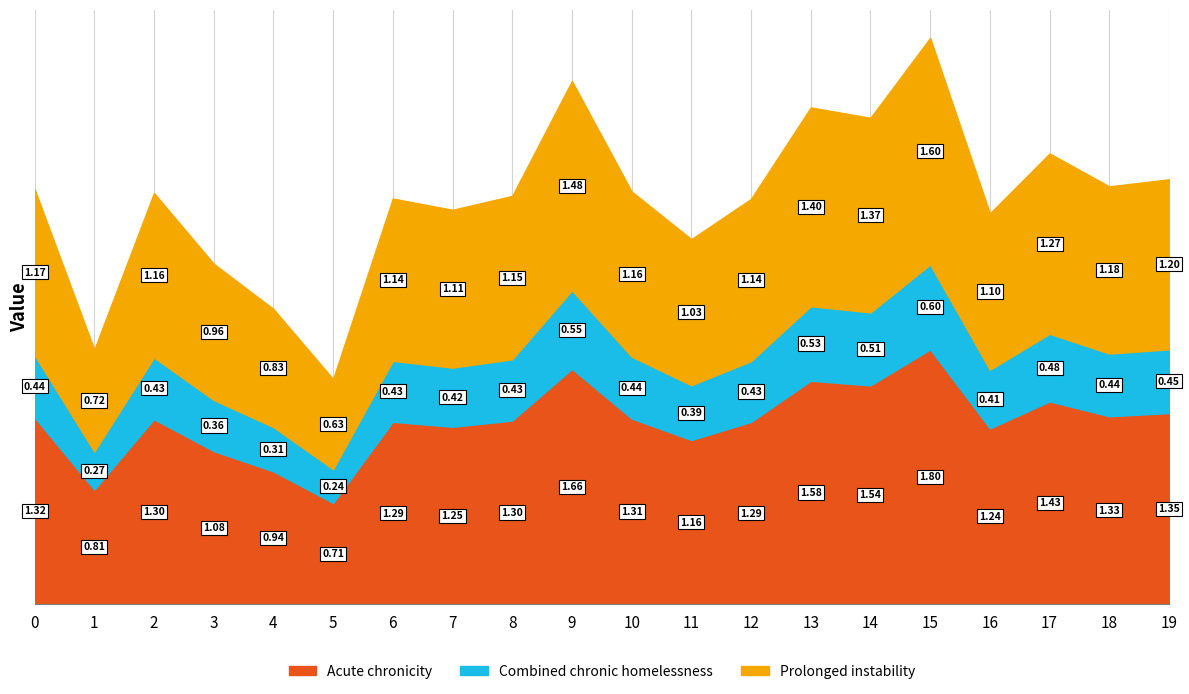

Rank the categories by value from lowest to highest.

5, 1, 4, 3, 11, 16, 7, 12, 6, 8, 2, 10, 0, 18, 19, 17, 14, 13, 9, 15